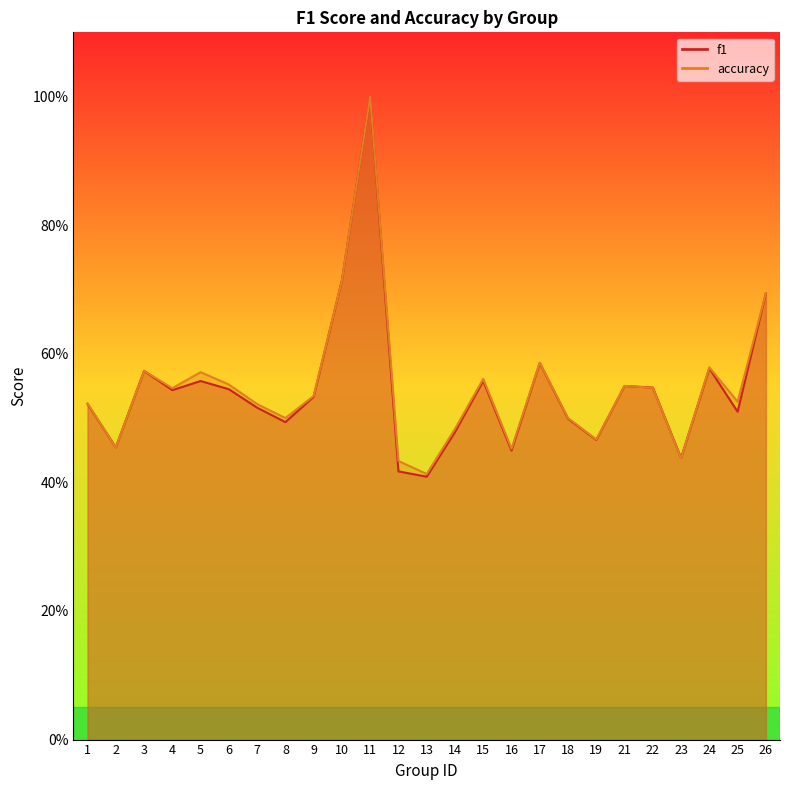

The value of accuracy at 22 is 0.1. True or false?

False